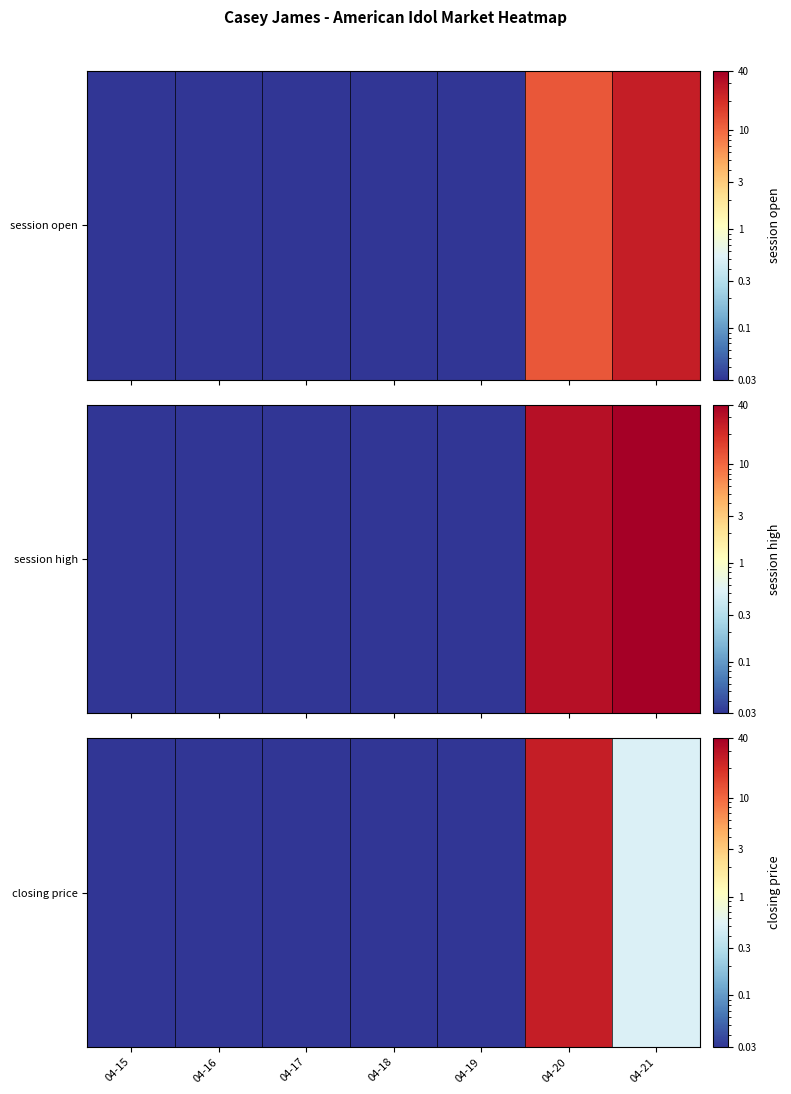

Reading left to right, transcribe all the data shown in this chart.

04-15=0.0	04-16=0.0	04-17=0.0	04-18=0.0	04-19=0.0	04-20=25.0	04-21=0.5